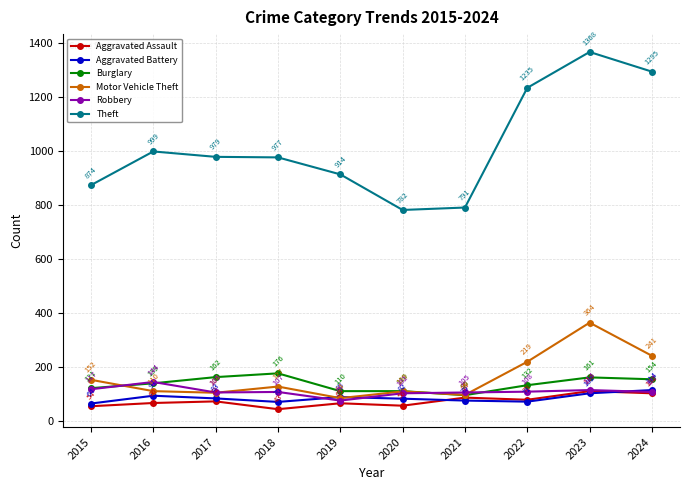

List the series in order of their peak value, lowest first.

Aggravated Assault, Aggravated Battery, Robbery, Burglary, Motor Vehicle Theft, Theft